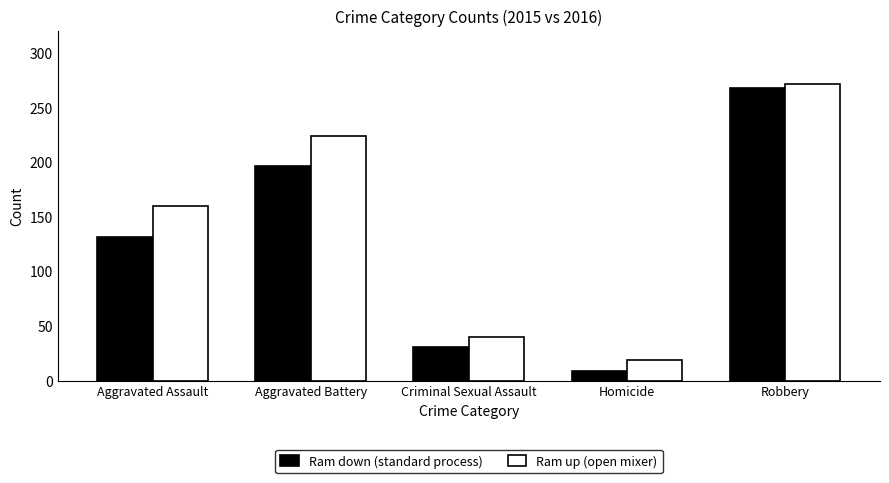

What is the value of the Ram up (open mixer) bar at the 3rd from the left?

40